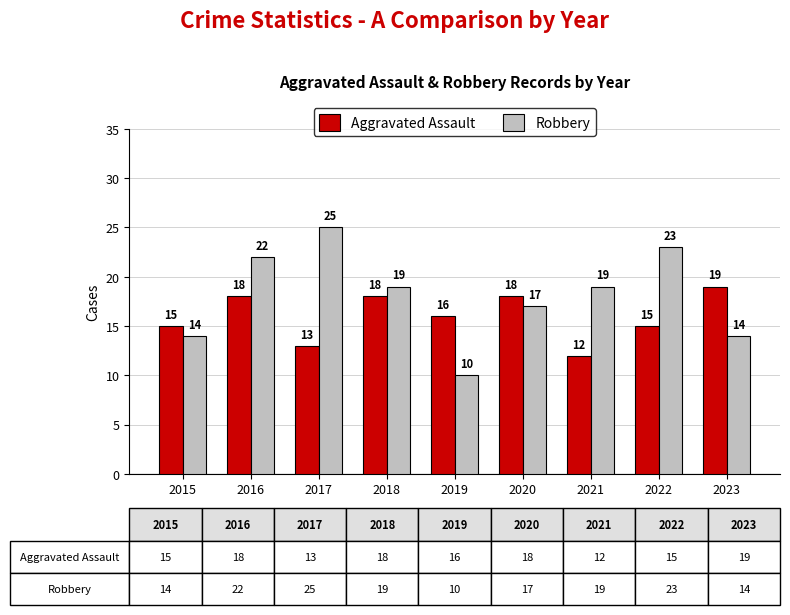

At which label does Robbery reach its peak?

2017